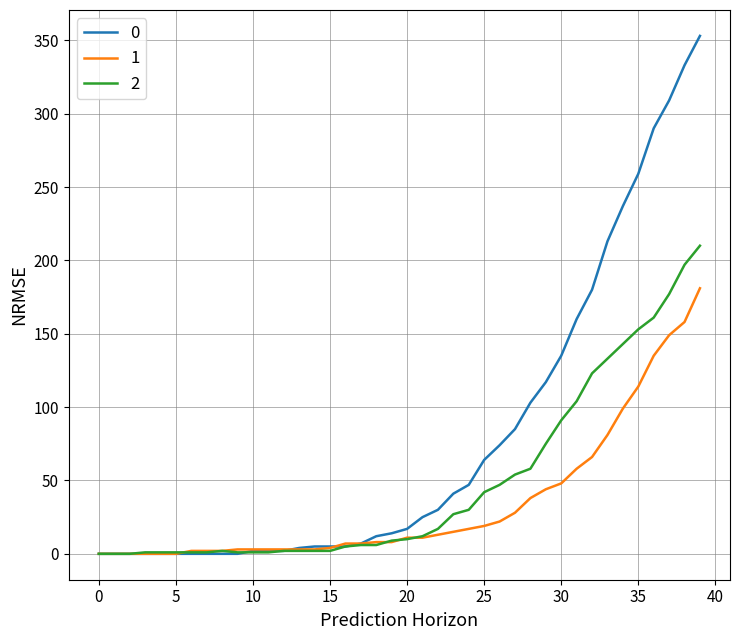

List the series in order of their peak value, highest first.

0, 2, 1